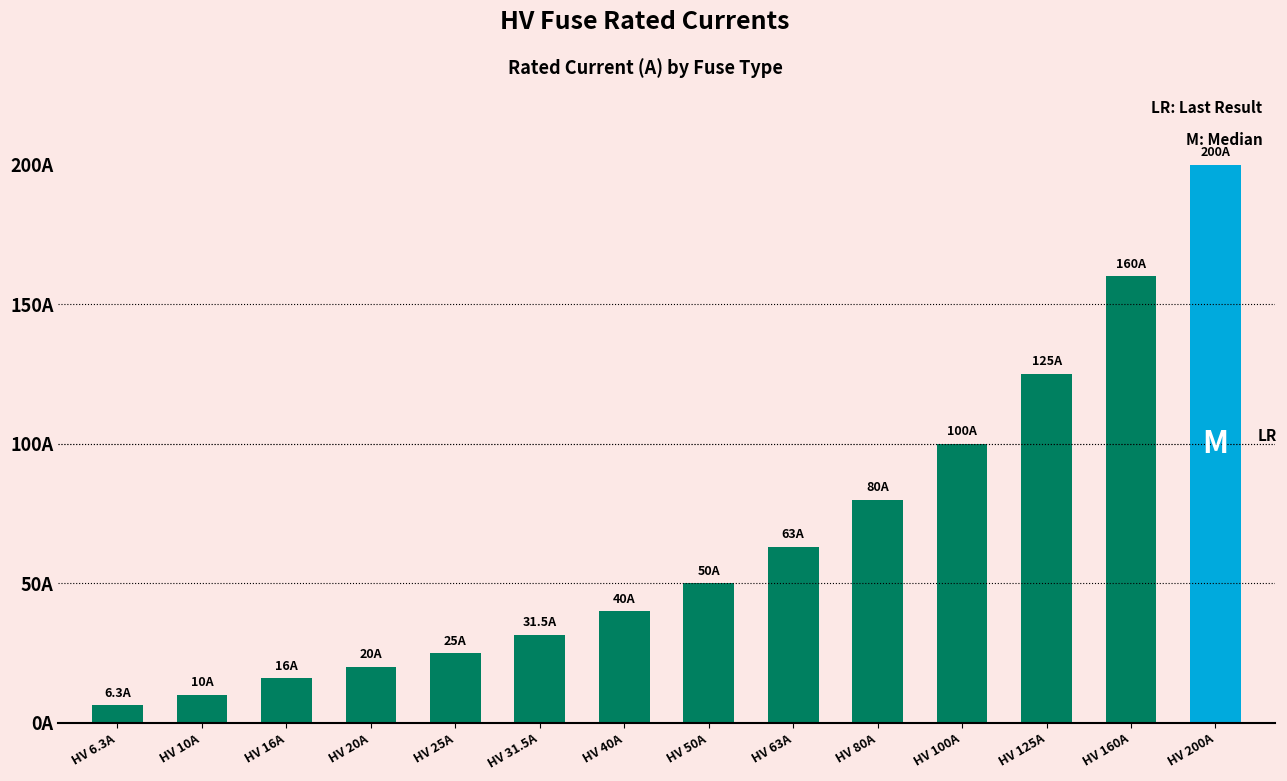

True or false: the data shows 131.8 at HV 100A.

False